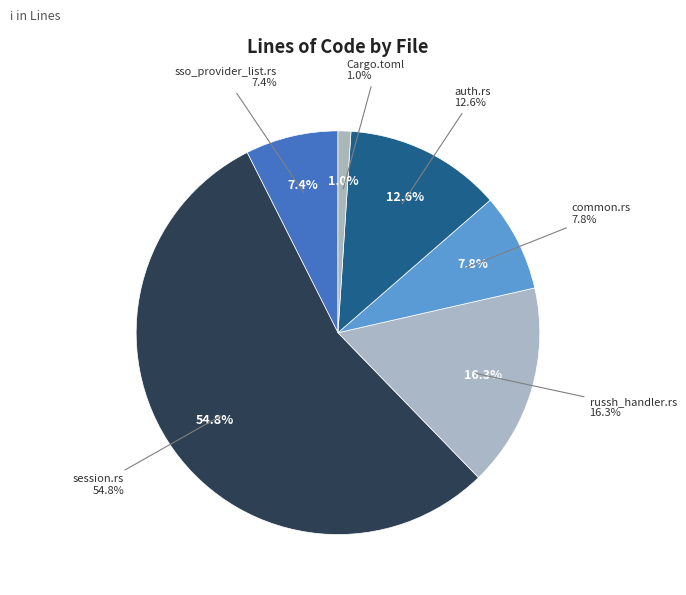

Between Cargo.toml and russh_handler.rs, which is larger?

russh_handler.rs